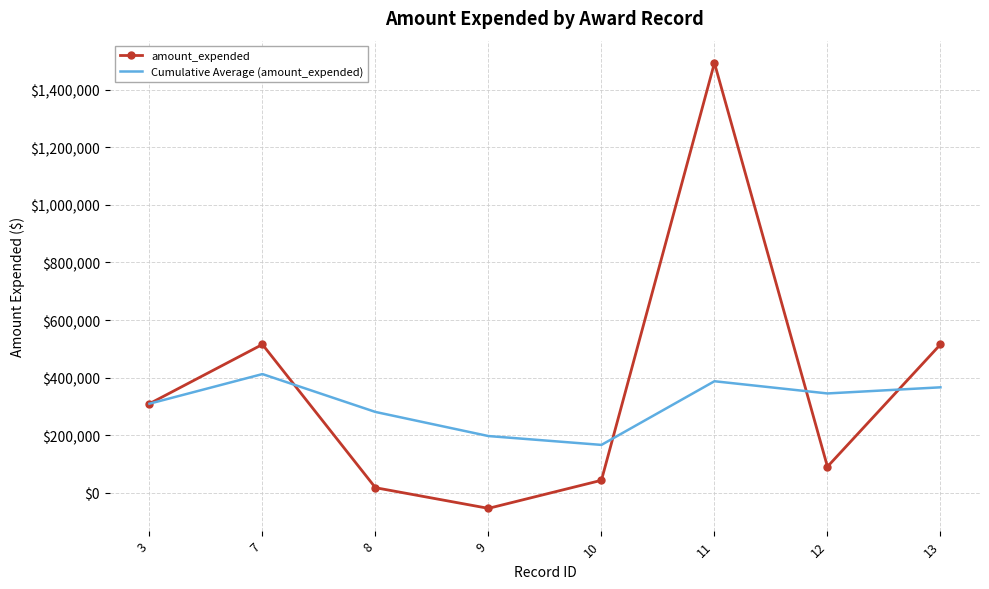

The amount_expended series shows 309816.0 at 3. True or false?

True